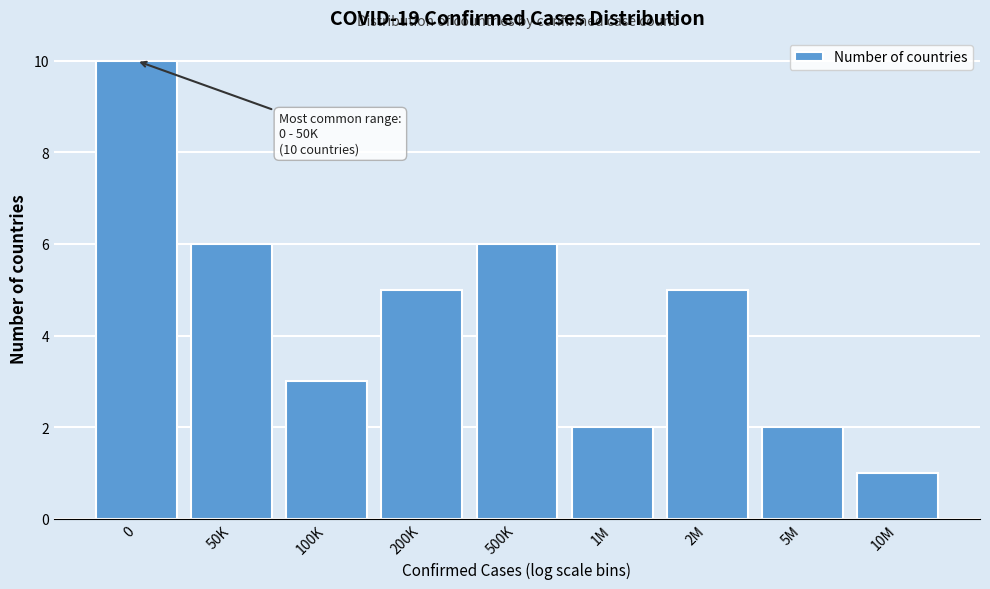

Reading left to right, what are all the values shown in this chart?

0=10	50K=6	100K=3	200K=5	500K=6	1M=2	2M=5	5M=2	10M=1